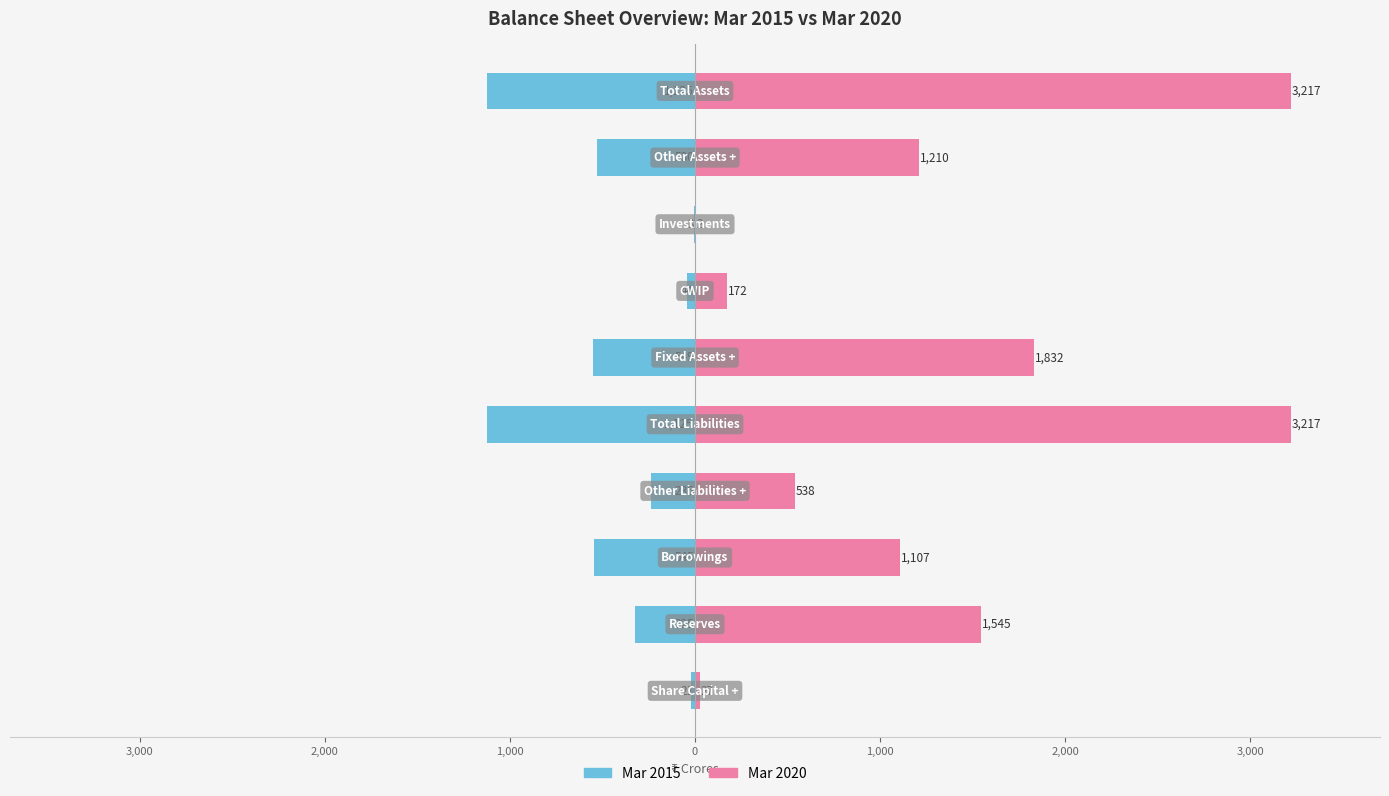

How many data points in Mar 2020 are less than 1210?

5